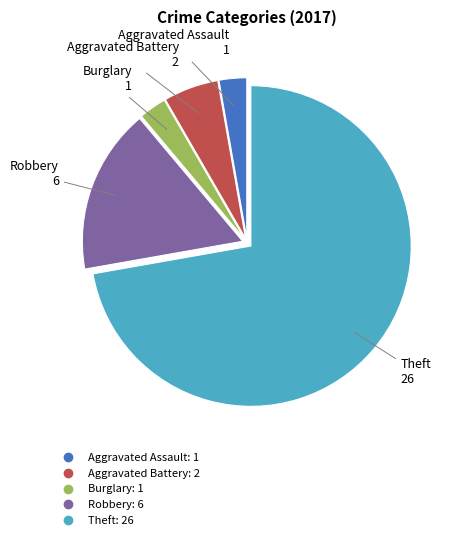

Is there any slice that represents more than half of the pie?

Yes